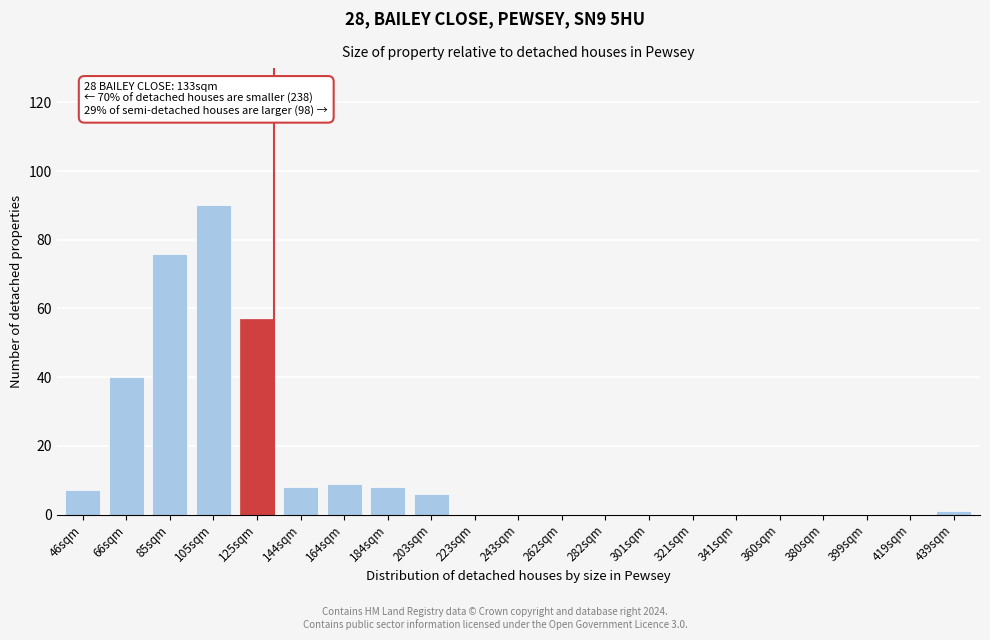

Reading right to left, list all the values displayed in this chart.

439sqm=1	419sqm=0	399sqm=0	380sqm=0	360sqm=0	341sqm=0	321sqm=0	301sqm=0	282sqm=0	262sqm=0	243sqm=0	223sqm=0	203sqm=6	184sqm=8	164sqm=9	144sqm=8	125sqm=57	105sqm=90	85sqm=76	66sqm=40	46sqm=7